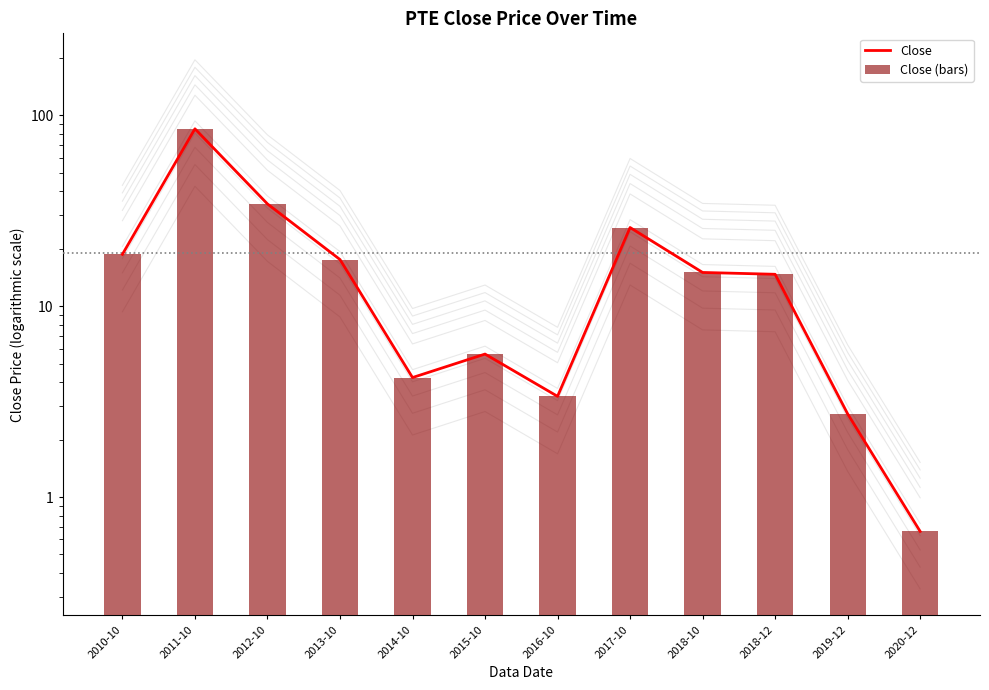

What is the sum of all Close (bars) values?

227.7